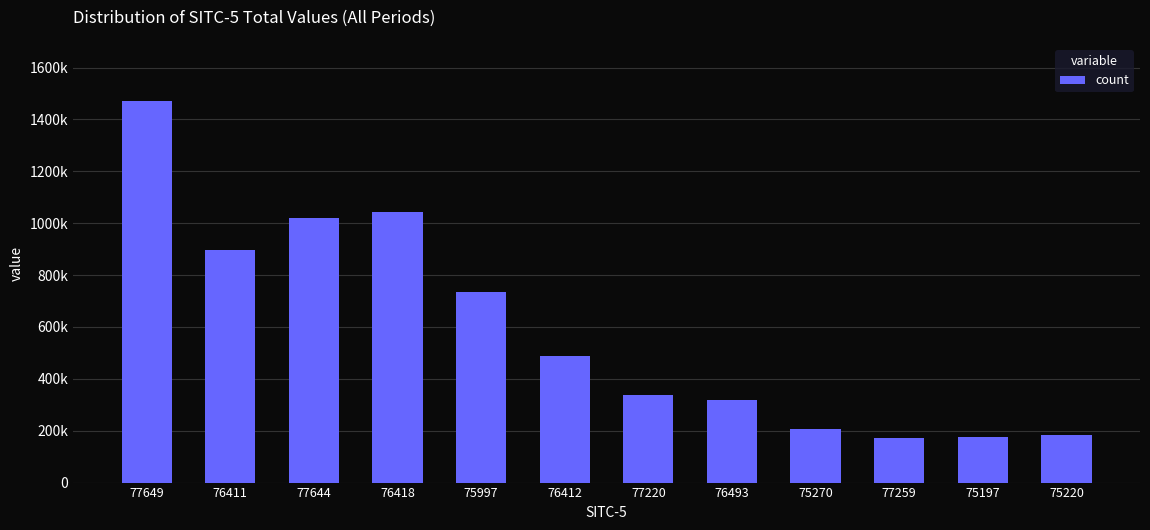

Is it true that the value at 77259 is 300562.1?

False